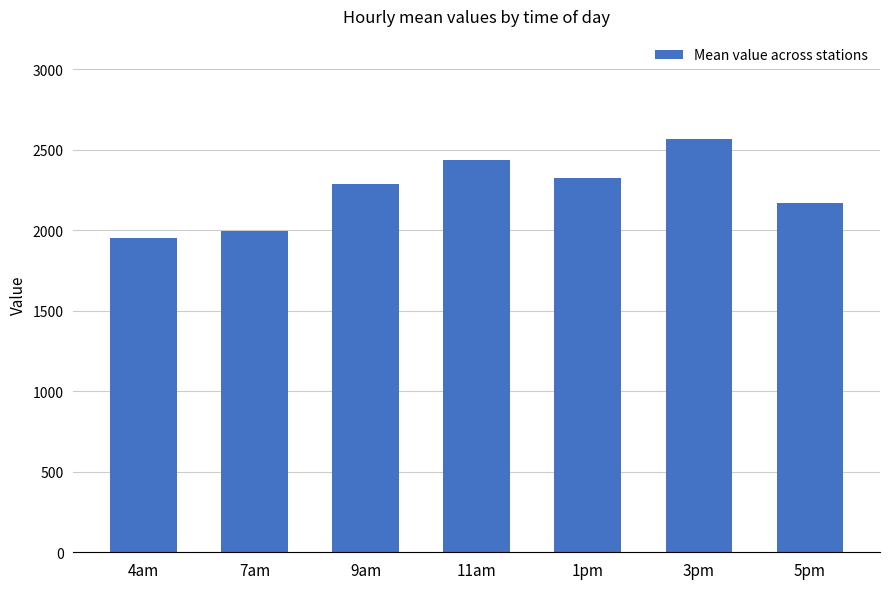

What is the label of the 1st bar from the right?

5pm